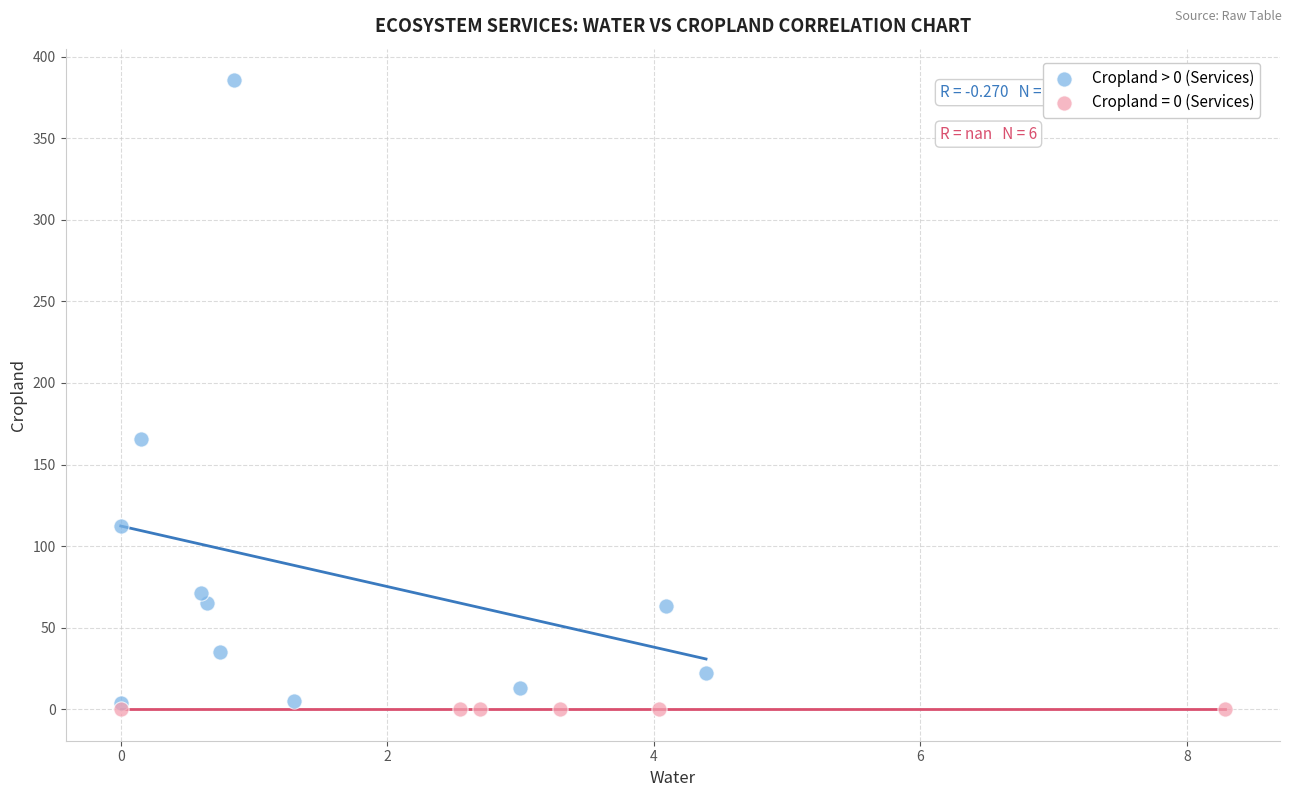

Which series contains the highest Y value?

Cropland > 0 (Services)